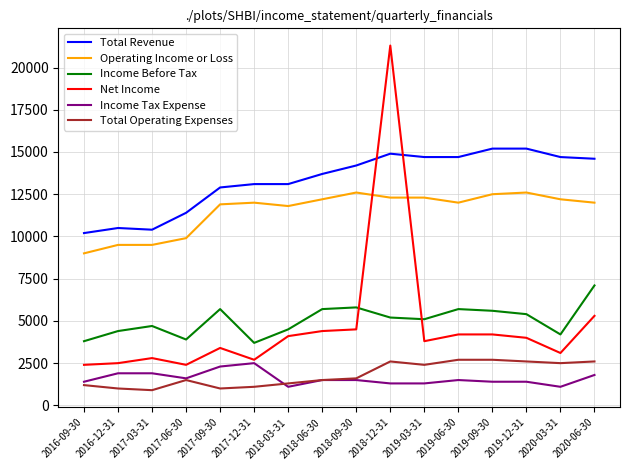

How many lines are shown in the chart?

6